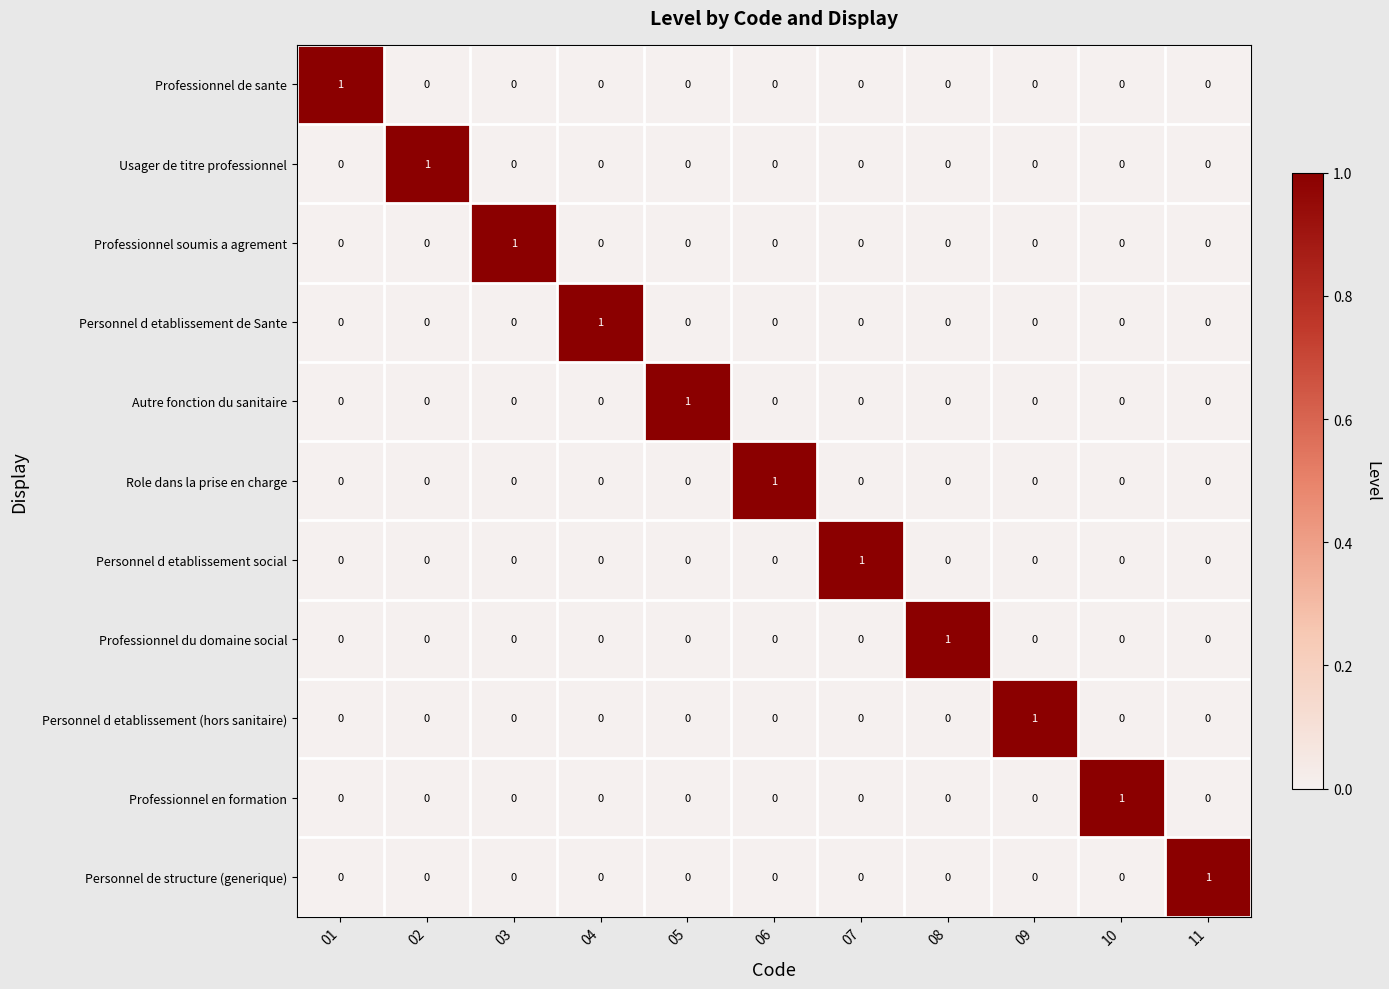

True or false: Autre fonction du sanitaire has a value of 1 at 11.

False